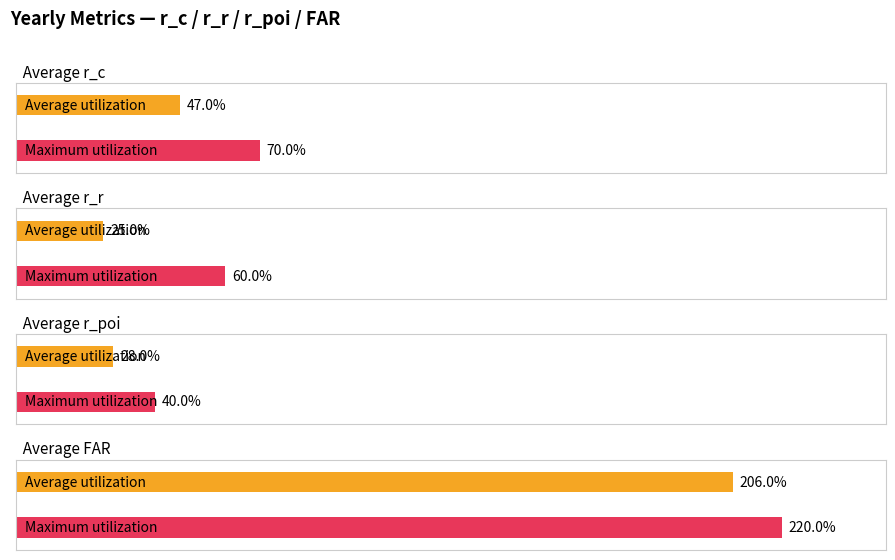

Which has a higher value, 3 or 5?

5